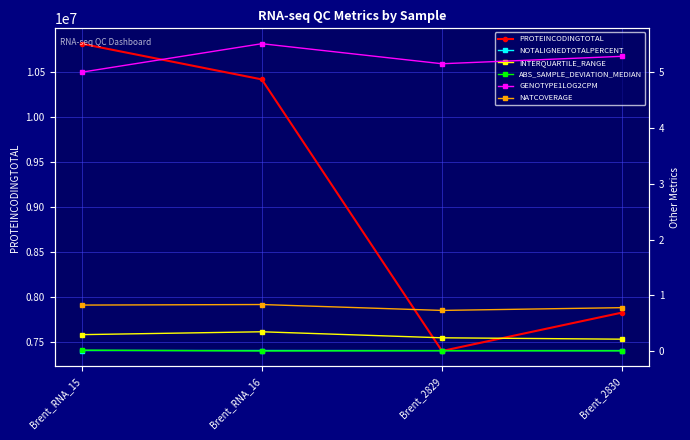

Is it true that NOTALIGNEDTOTALPERCENT equals 0.0 at Brent_RNA_15?

False